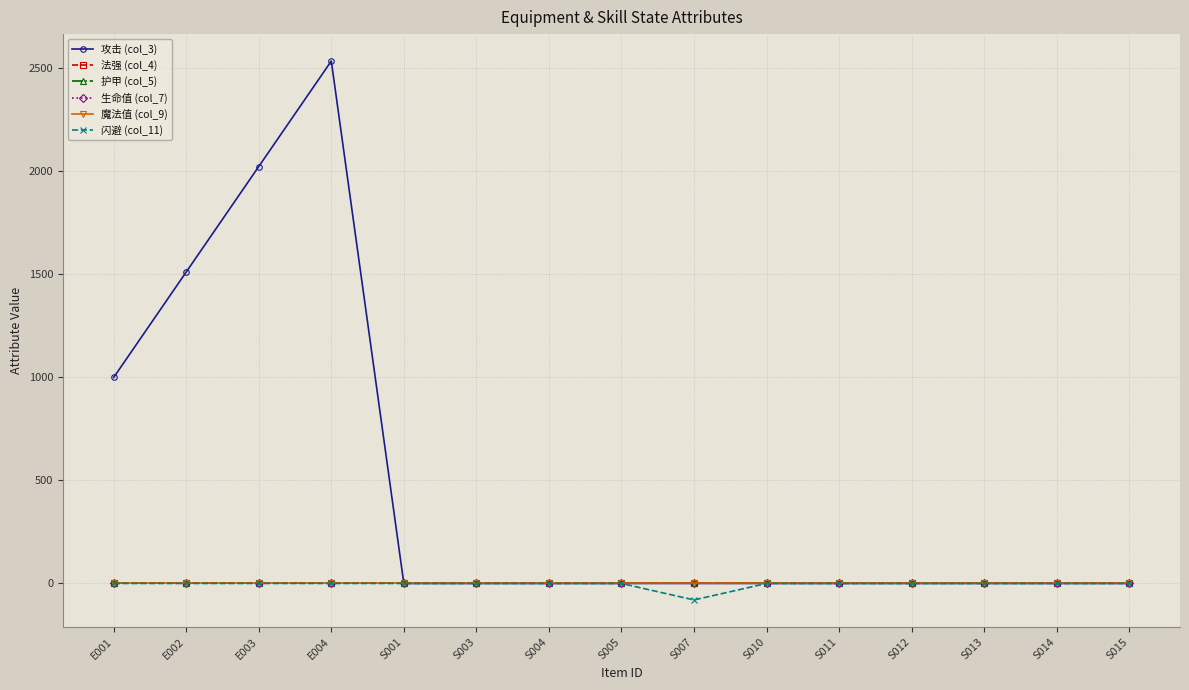

Does the chart have visible grid lines?

Yes